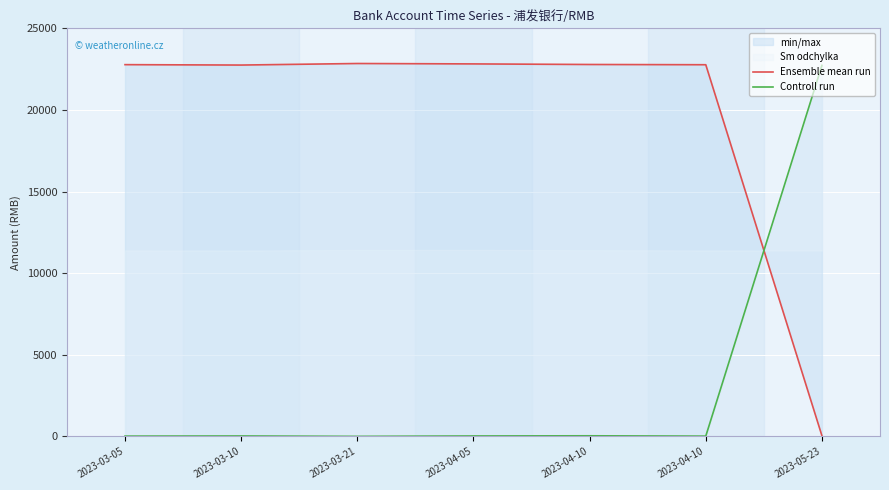

Reading left to right, extract all data points from this chart.

Ensemble mean run: 2023-03-05=22775.0	2023-03-10=22750.0	2023-03-21=22845.1	2023-04-05=22820.1	2023-04-10=22784.7	2023-04-10=22769.7	2023-05-23=39.2
Controll run: 2023-03-05=15.0	2023-03-10=25.0	2023-03-21=0.0	2023-04-05=25.0	2023-04-10=35.4	2023-04-10=15.0	2023-05-23=22730.5